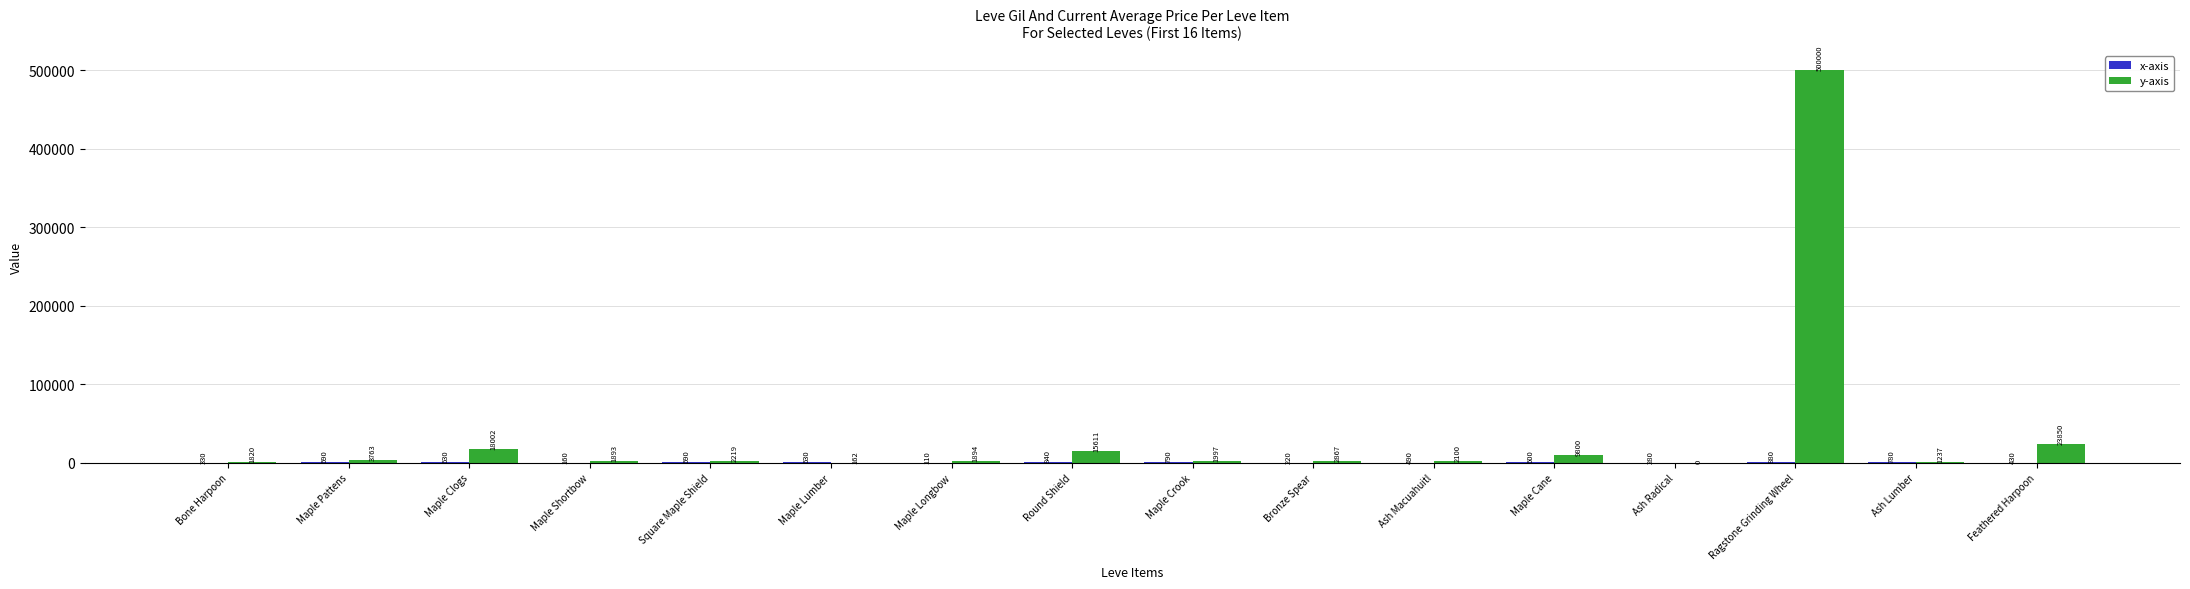

The value of y-axis at Maple Pattens is 3763. True or false?

True